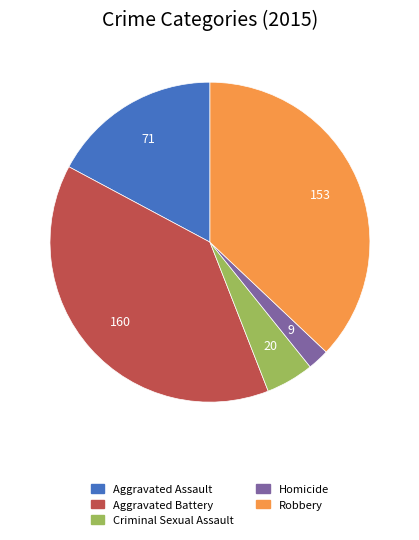

Do Robbery and Criminal Sexual Assault together represent more than half of the pie?

No